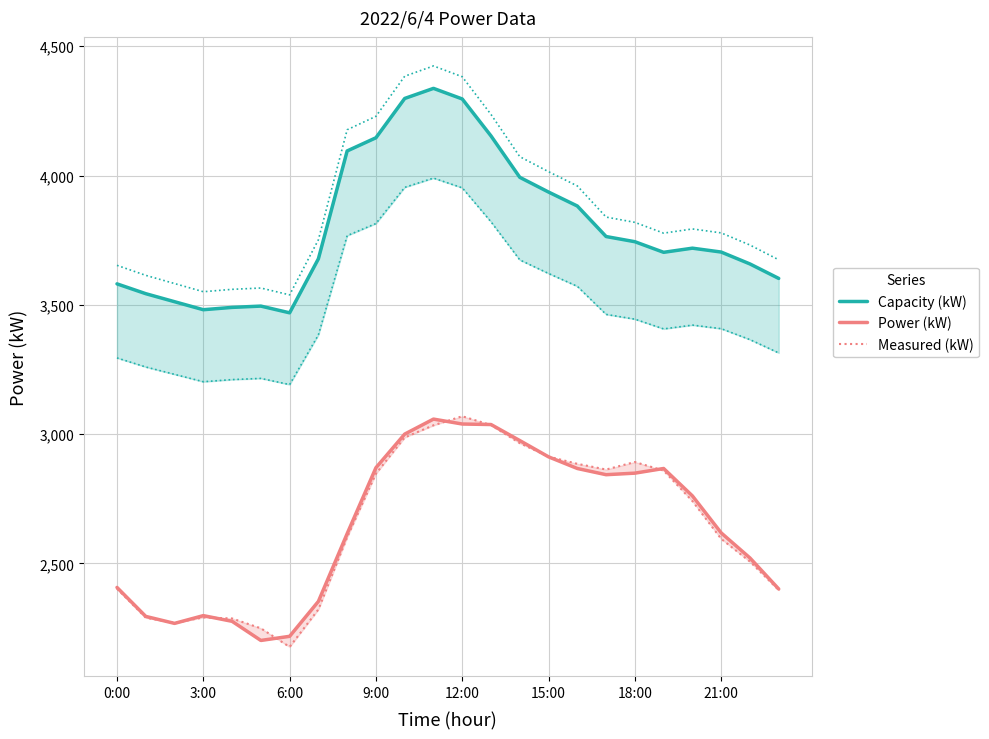

In Measured (kW), how many points are lower than both neighbors (excluding endpoints)?

3